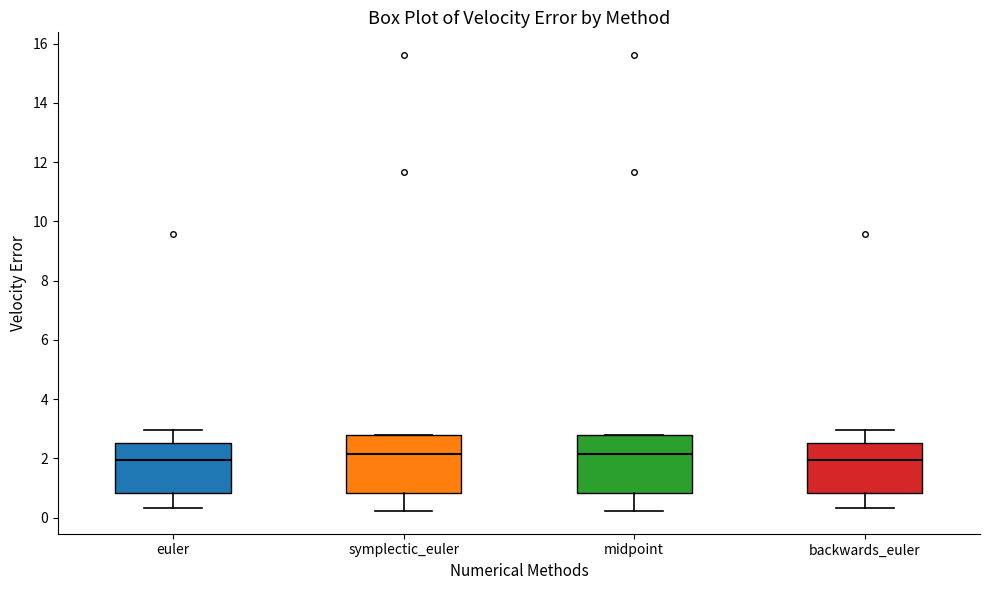

Where is the upper edge of the box for symplectic_euler on the y-axis? The values are not printed on the chart, so give them approximately, as read against the axis.

2.8